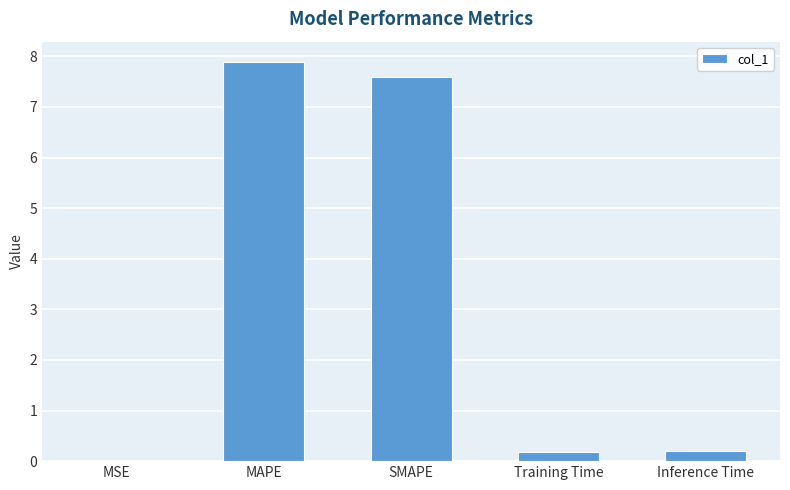

What is the sum of the values at Inference Time and MAPE?

8.1